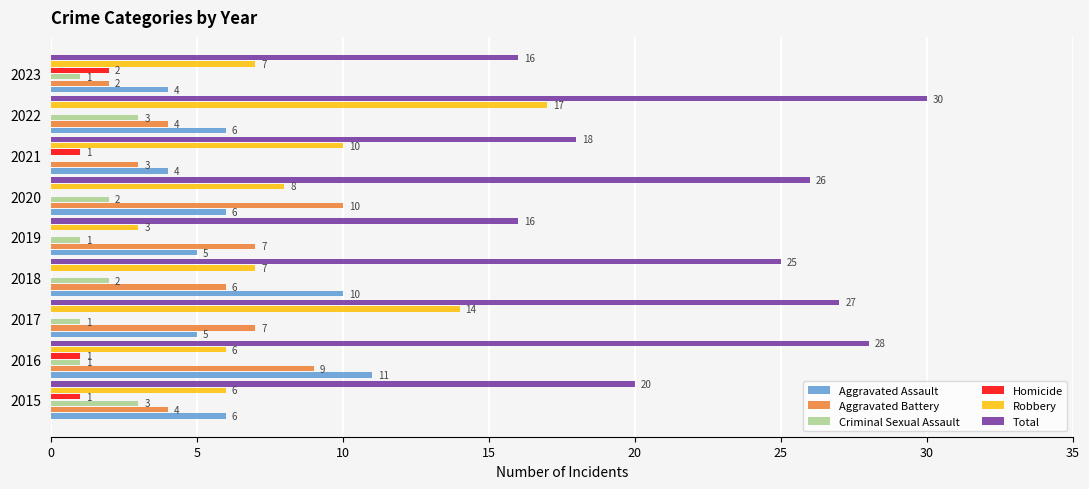

What is the sum of the Aggravated Assault values at 2023 and 2016?

15